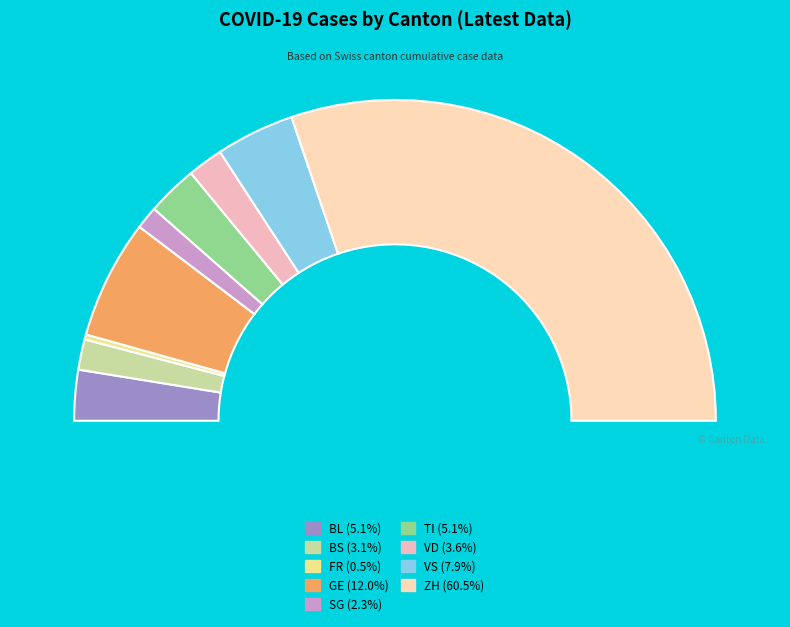

Which slice is the smallest?

FR